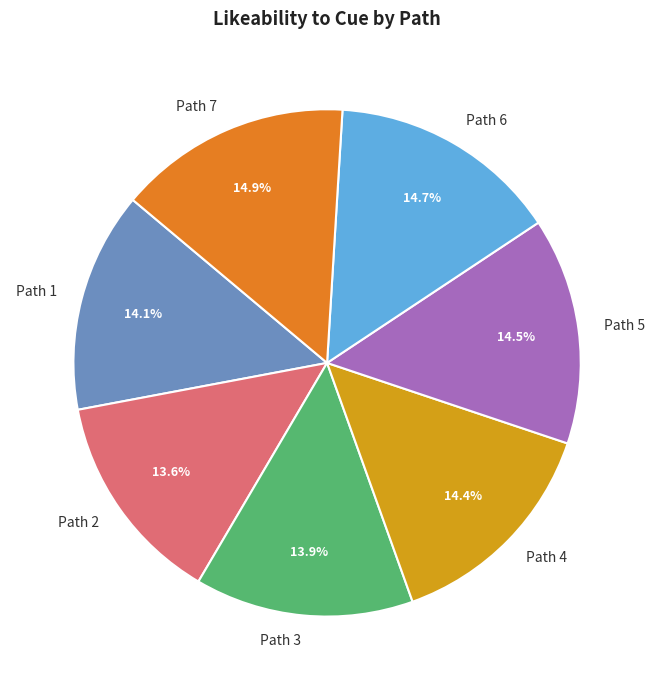

Which has a higher value, Path 6 or Path 1?

Path 6